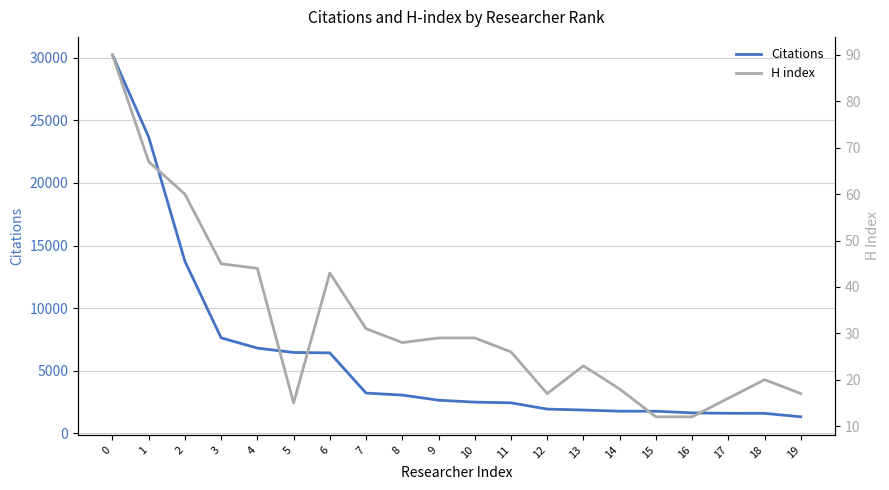

Between 5 and 1, which is larger?

1